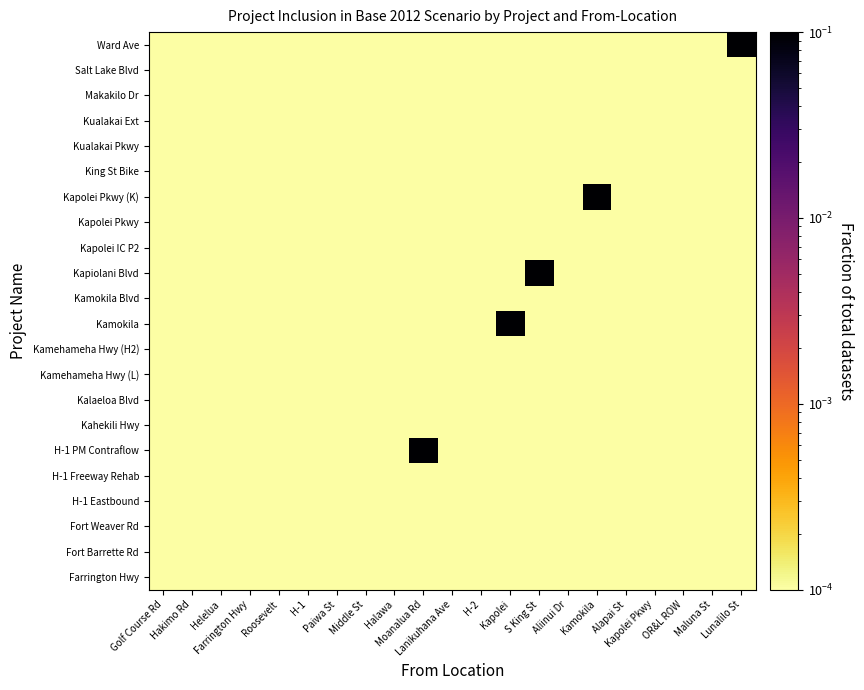

Which series changed the most between Kapolei Pkwy and Lunalilo St?

Ward Ave